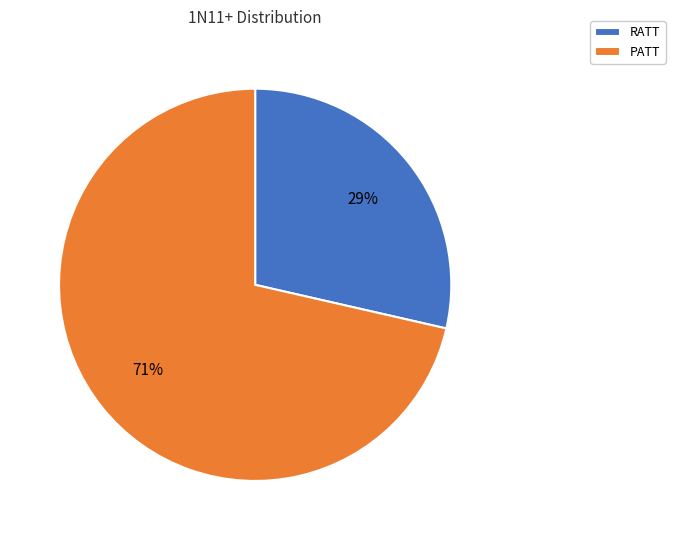

Count the number of slices in the pie.

2